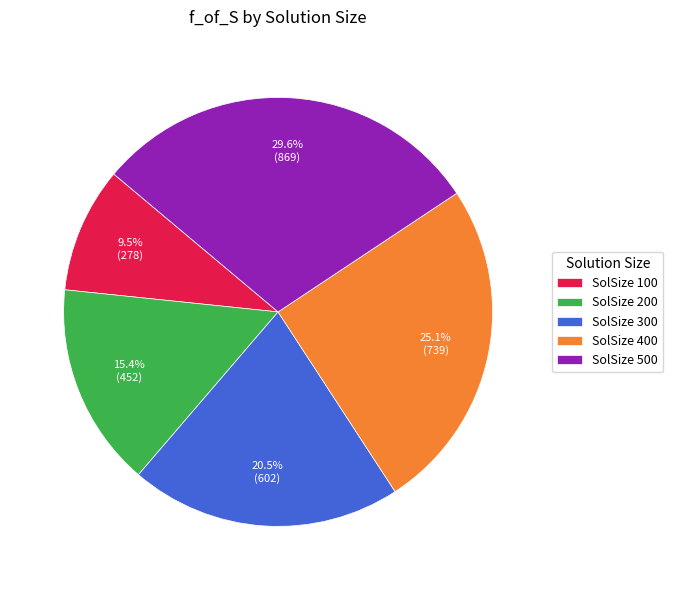

Rank the categories by value from lowest to highest.

SolSize 100, SolSize 200, SolSize 300, SolSize 400, SolSize 500